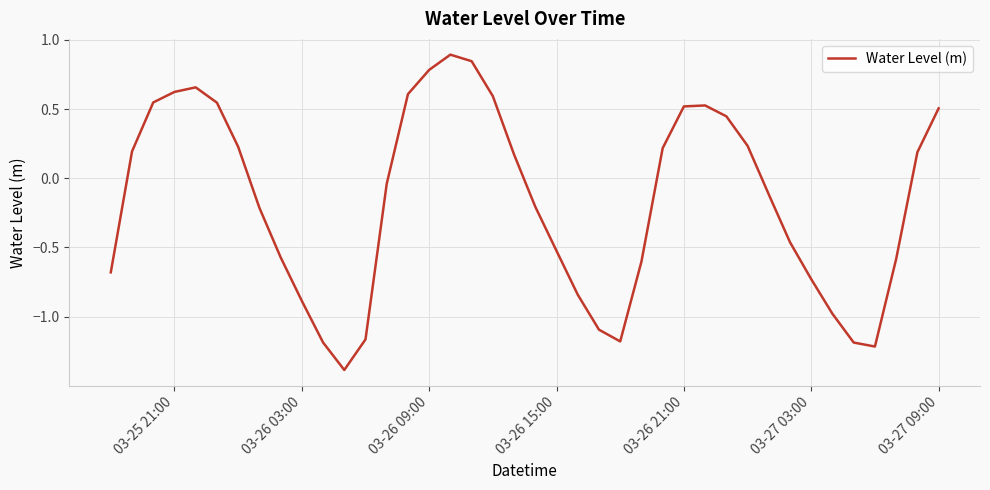

What is the maximum value shown in the chart?

0.9